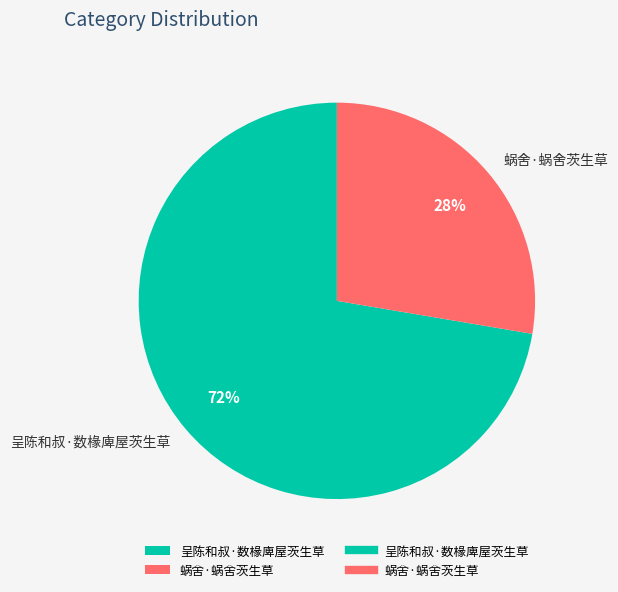

To the nearest percent, what percentage of the pie is 呈陈和叔·数椽庳屋茨生草?

72%